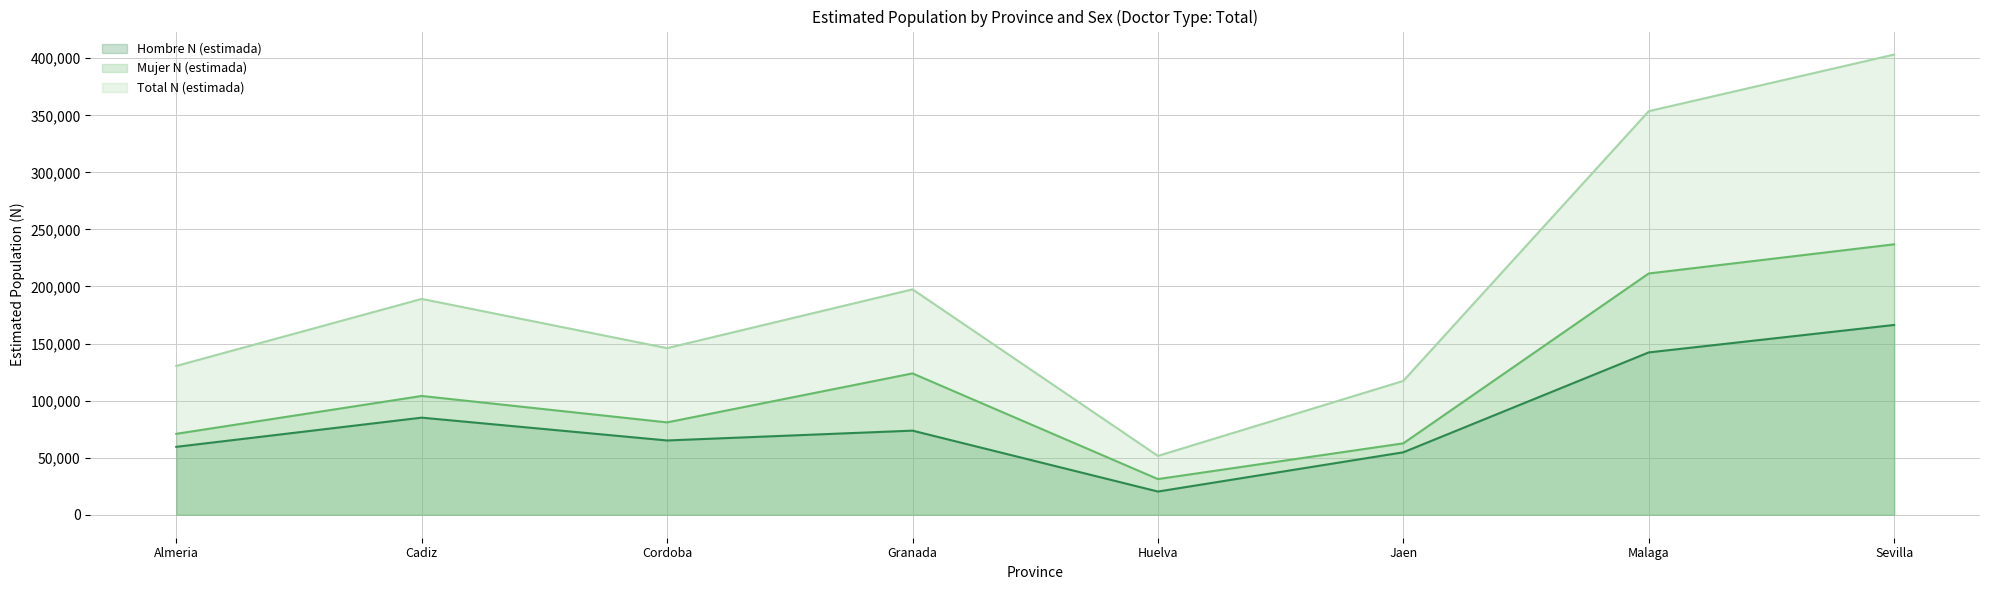

Reading left to right, list all the values displayed in this chart.

Hombre N (estimada): Almeria=59481	Cadiz=85058	Cordoba=65059	Granada=73675	Huelva=20305	Jaen=54694	Malaga=142220	Sevilla=166280
Mujer N (estimada): Almeria=70883	Cadiz=104062	Cordoba=80913	Granada=123824	Huelva=31224	Jaen=62551	Malaga=211388	Sevilla=236959
Total N (estimada): Almeria=130364	Cadiz=189120	Cordoba=145972	Granada=197499	Huelva=51529	Jaen=117245	Malaga=353609	Sevilla=403240